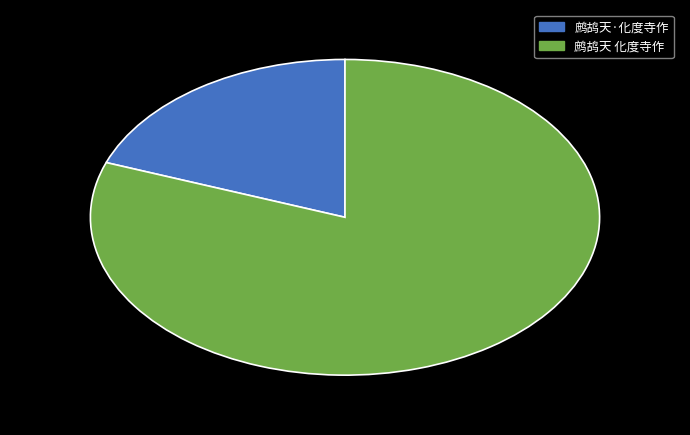

Rank the categories by value from lowest to highest.

鹧鸪天·化度寺作, 鹧鸪天 化度寺作